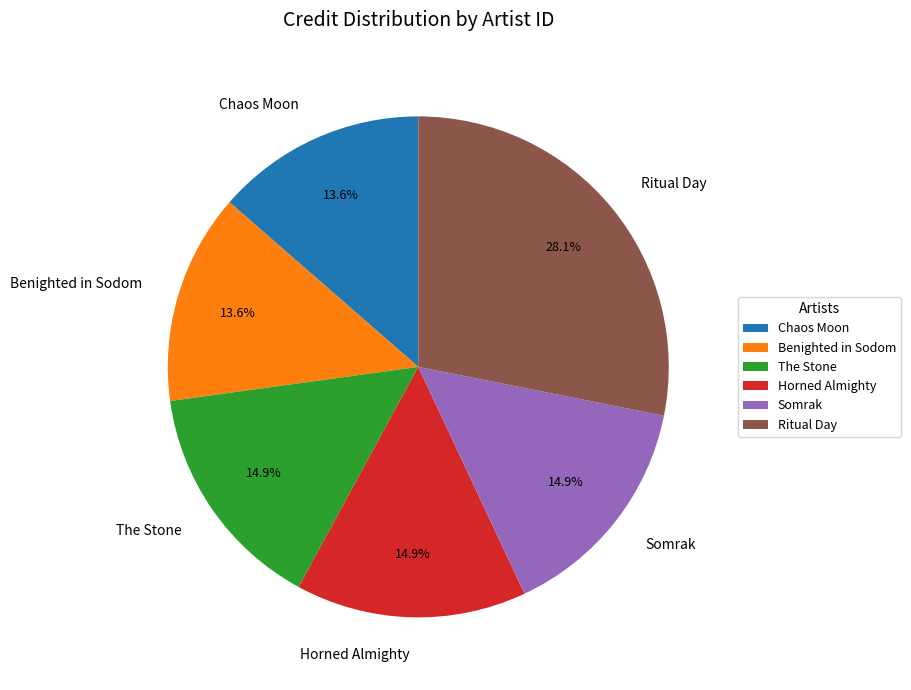

What is the largest slice in the pie chart?

Ritual Day